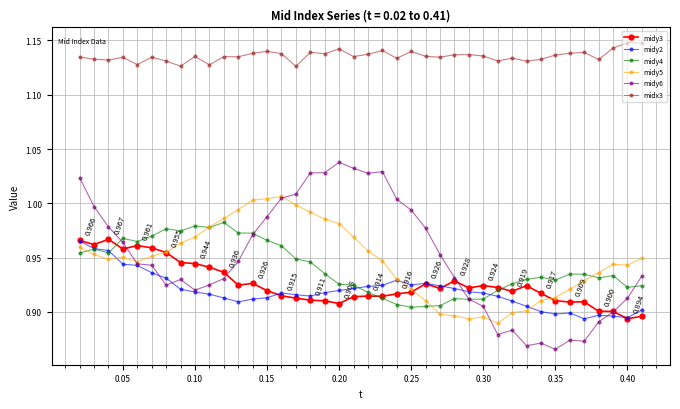

True or false: midx3 and midy4 intersect in this chart.

False